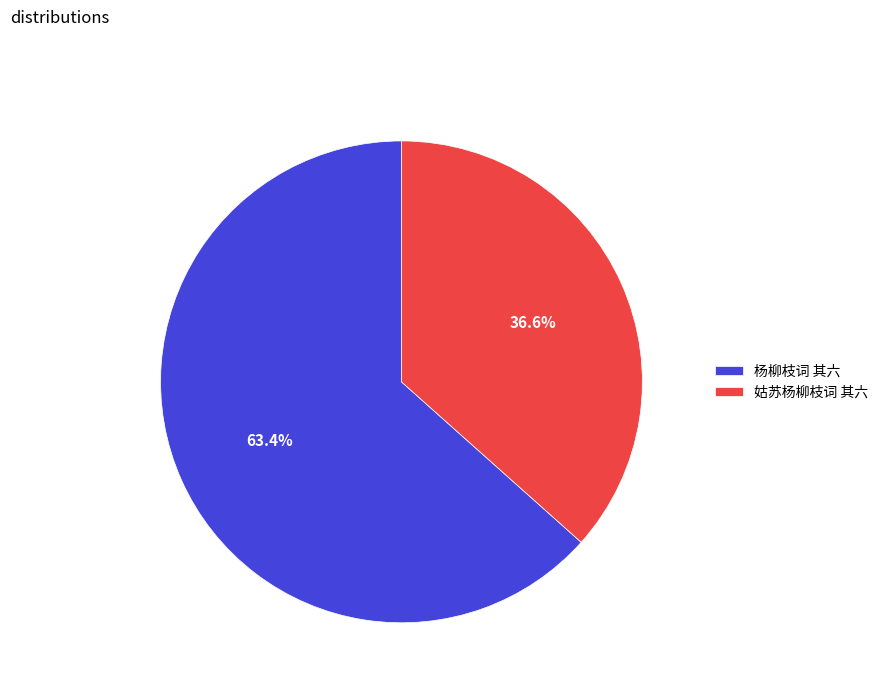

To the nearest percent, what is the difference between the 杨柳枝词 其六 and 姑苏杨柳枝词 其六 slice percentages?

27%